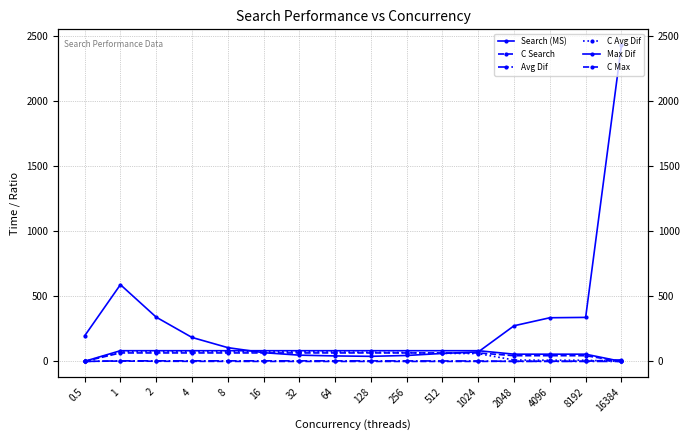

What is the value of the C Avg Dif point at the 10th from the left?

68.0